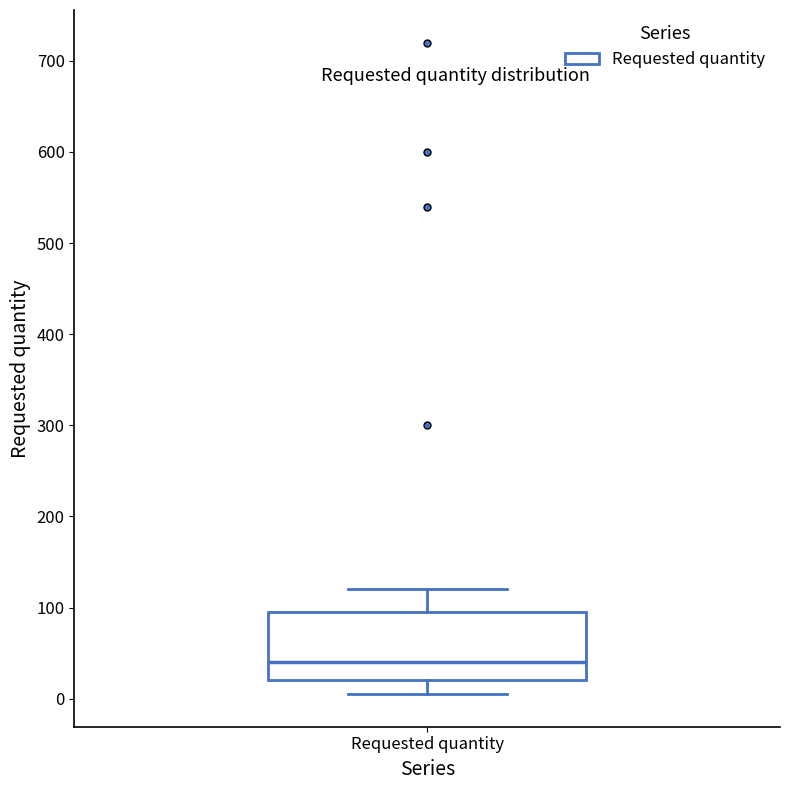

Read this box plot against the y-axis: the position of the median line, the range covered by the box, and the ends of both whiskers. The values are not printed on the chart, so give them approximately, as read against the axis.

median 40, box 20 to 100, whiskers 10 to 120